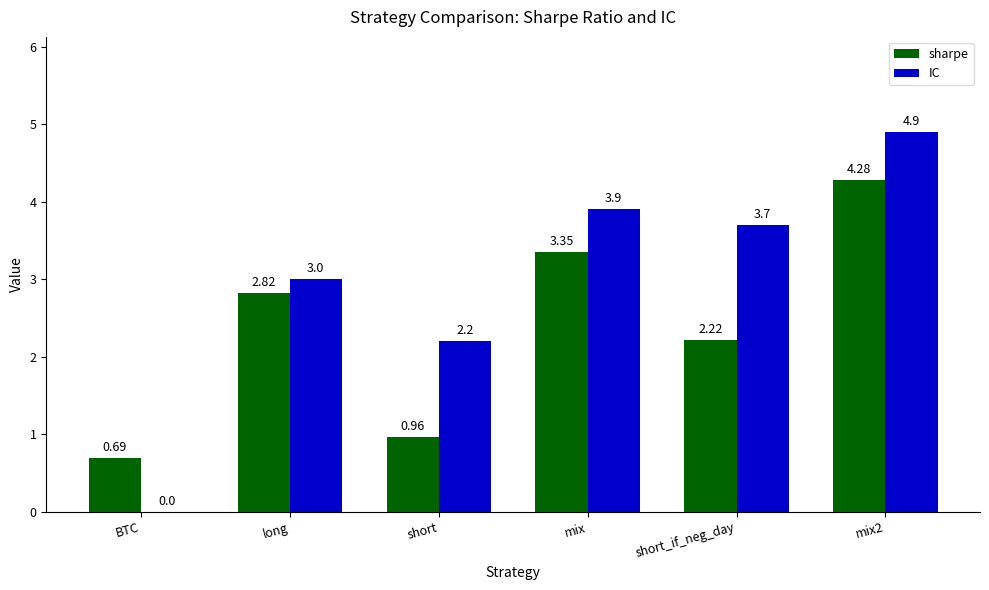

Which series changed the most between long and short?

sharpe